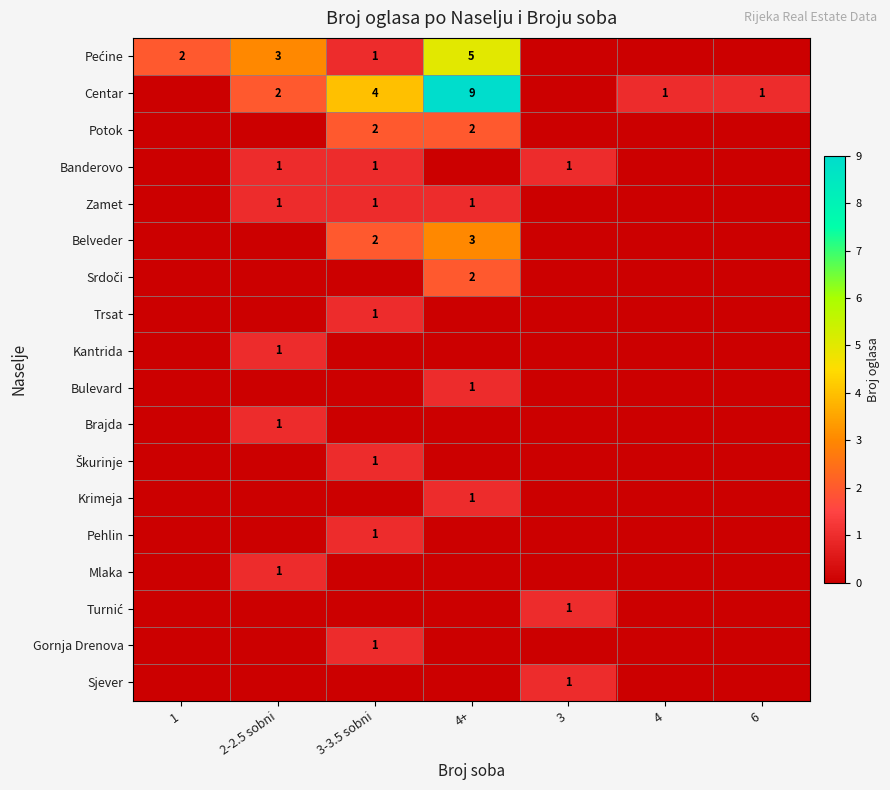

True or false: Pećine has a value of 0 at 6.

True